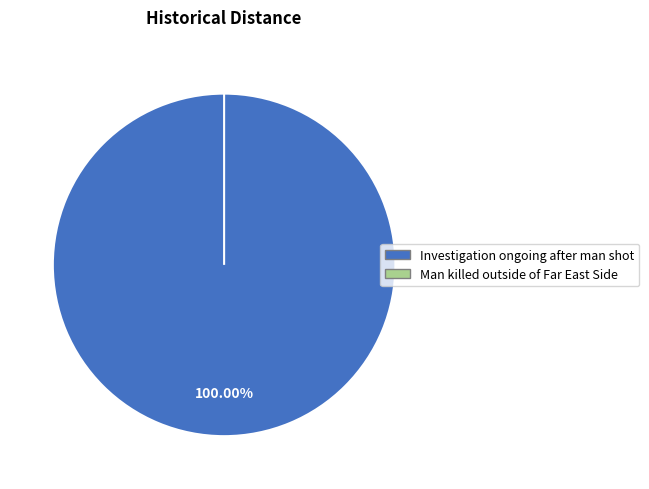

The Investigation ongoing after man shot slice represents 99% of the pie. True or false?

False